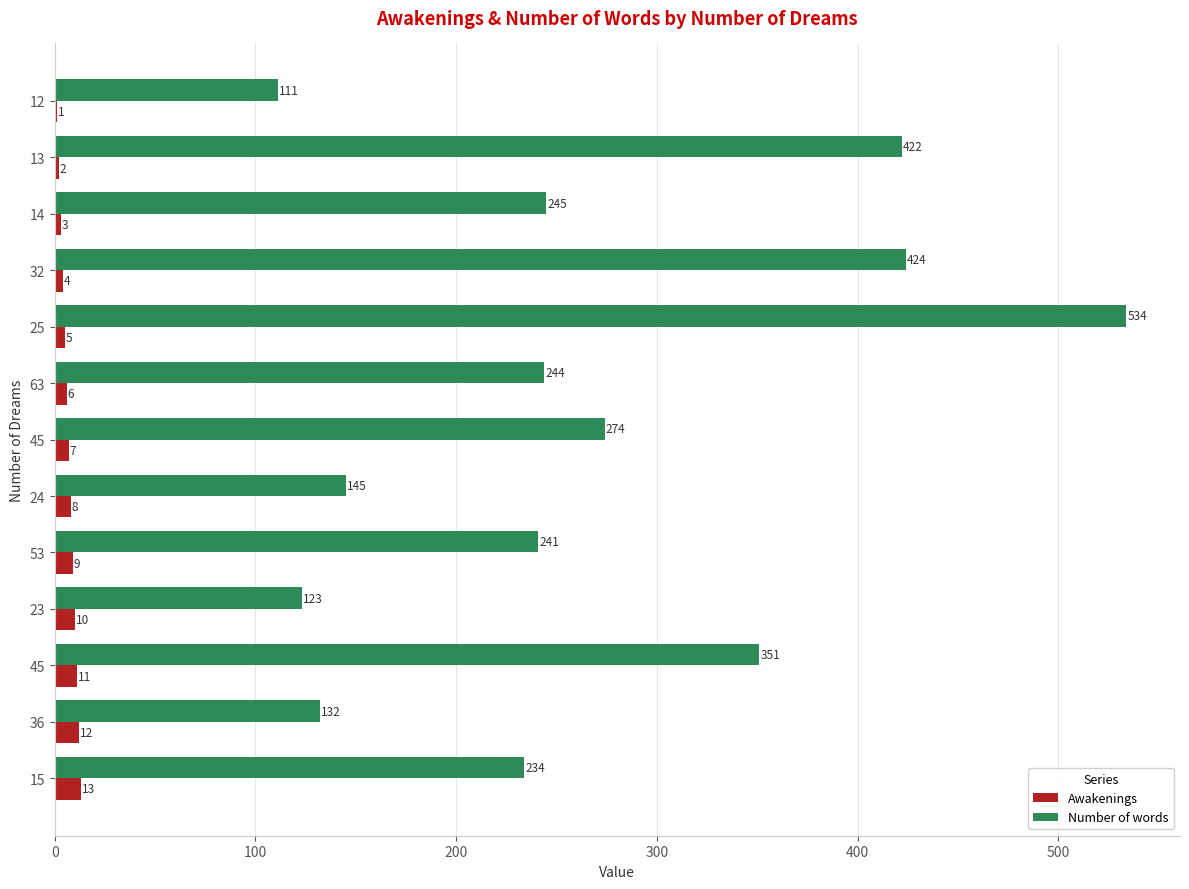

List the series in order of their peak value, highest first.

Number of words, Awakenings